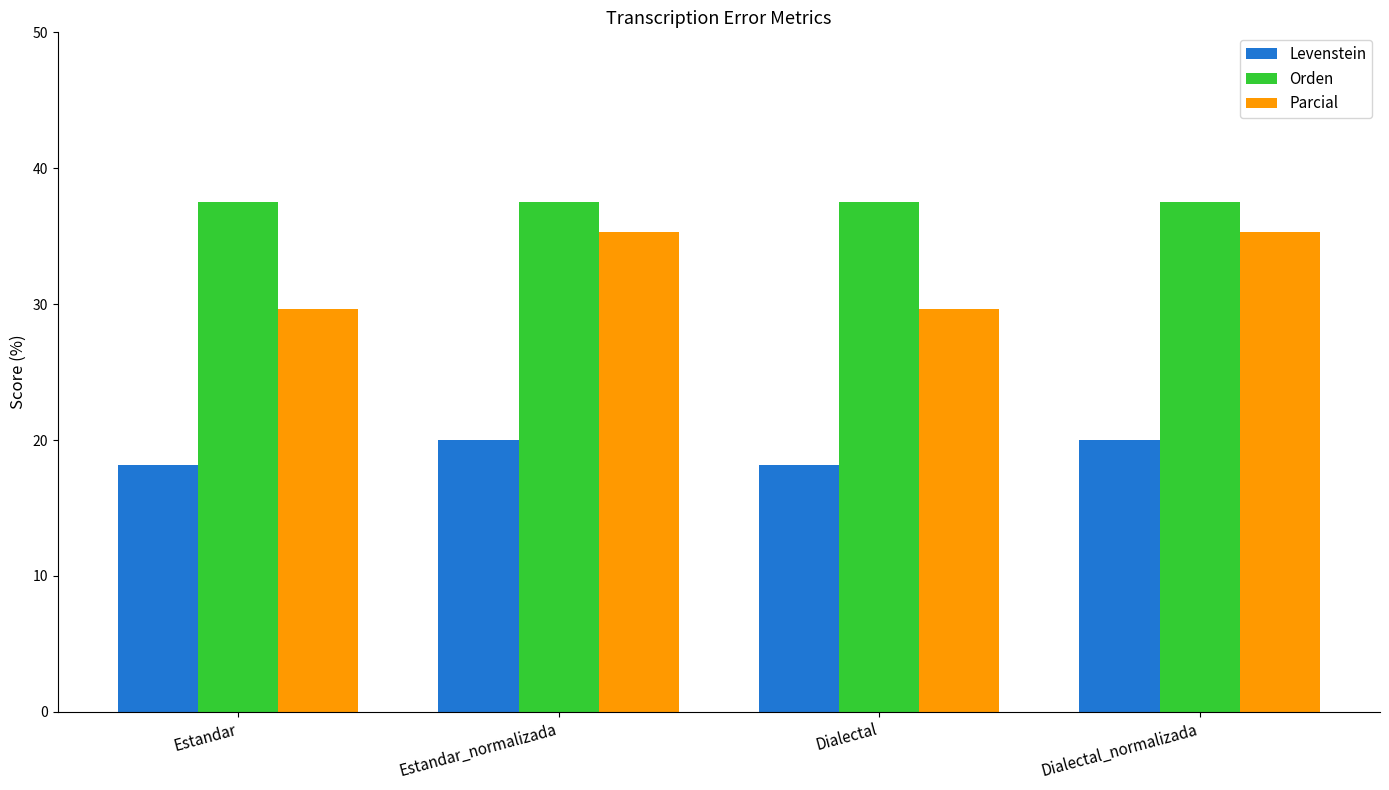

Which series has the widest spread of values?

Parcial